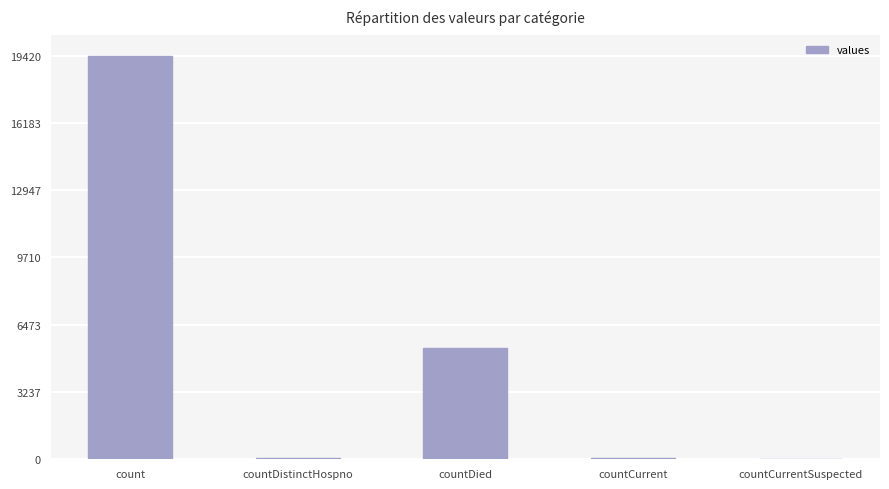

Approximately how many times larger is the value at countDistinctHospno compared to countCurrent?

0.6